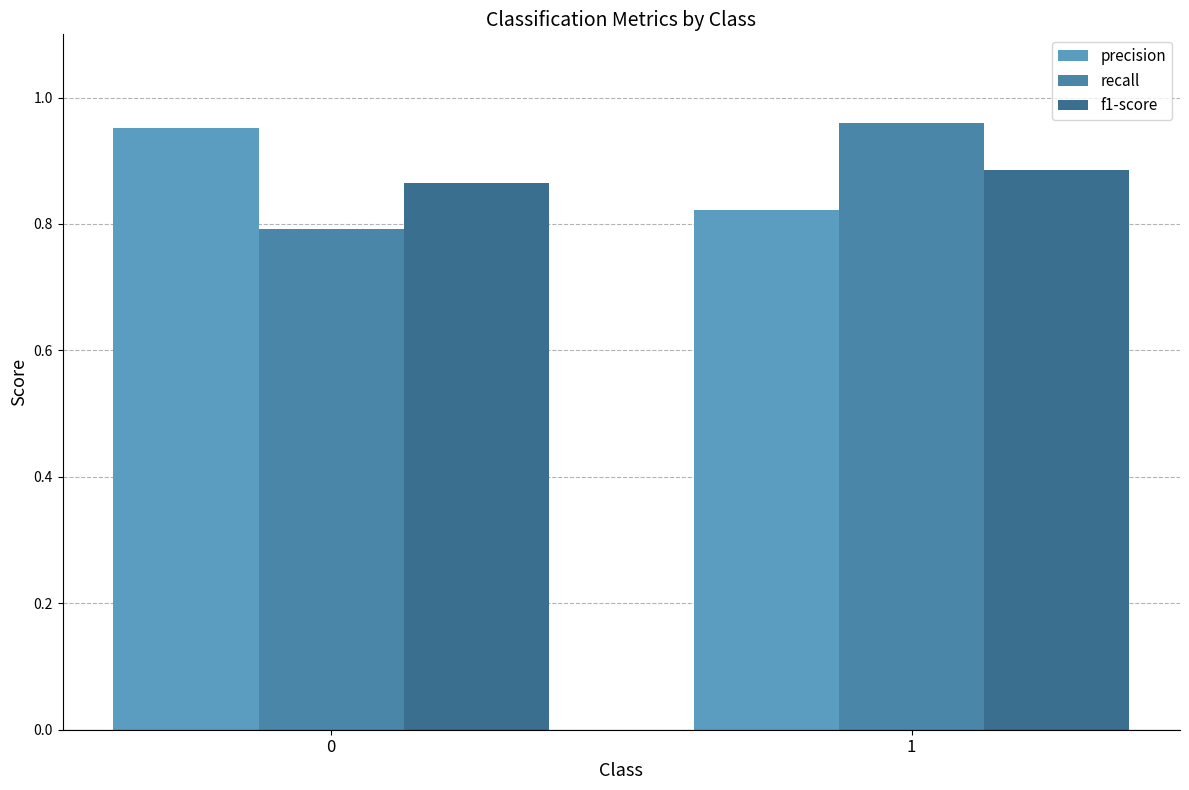

Is the value of recall at 0 greater than the value of precision at 1?

No